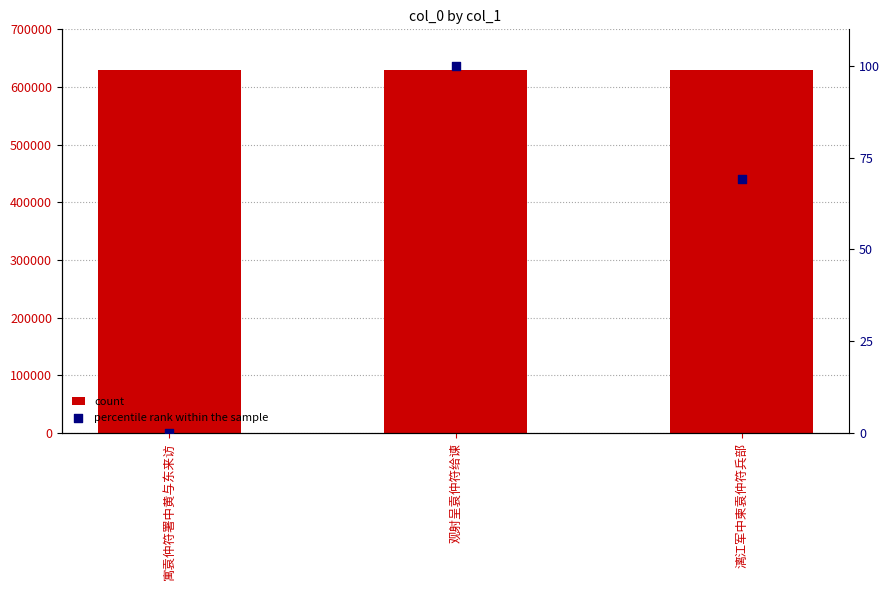

What is the total value across all series at 漓江军中柬袁仲符兵部?

629175.2